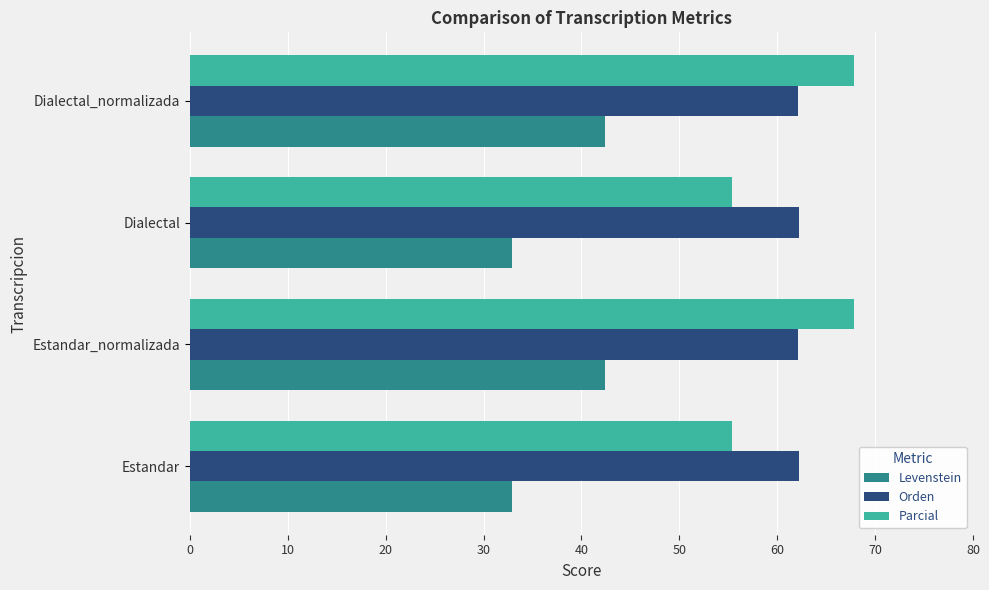

Is it true that Parcial equals 105.3 at Estandar_normalizada?

False